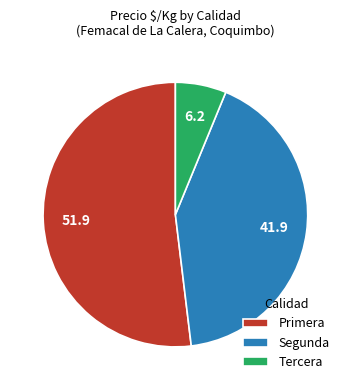

Between Segunda and Tercera, which is larger?

Segunda